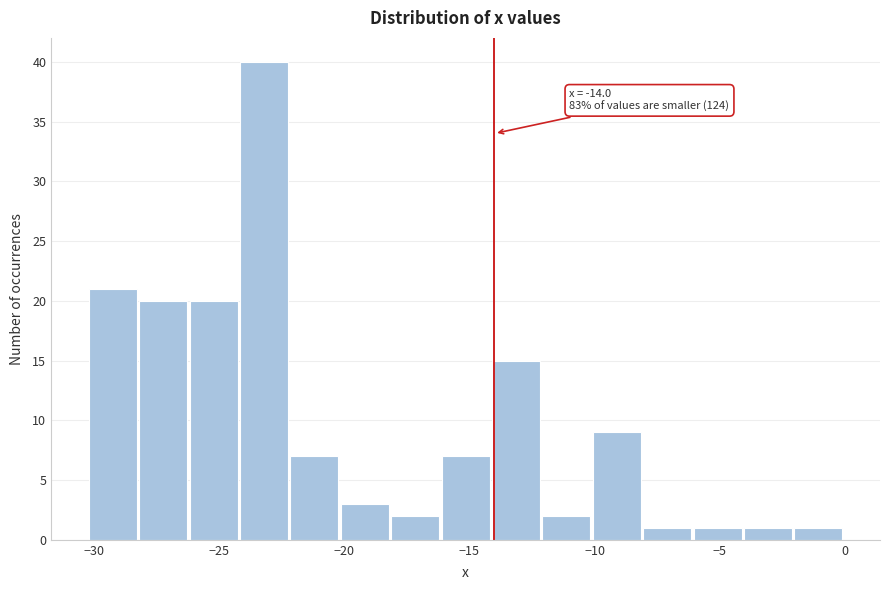

Over which range of the x-axis is the bar tallest?

-24 to -22